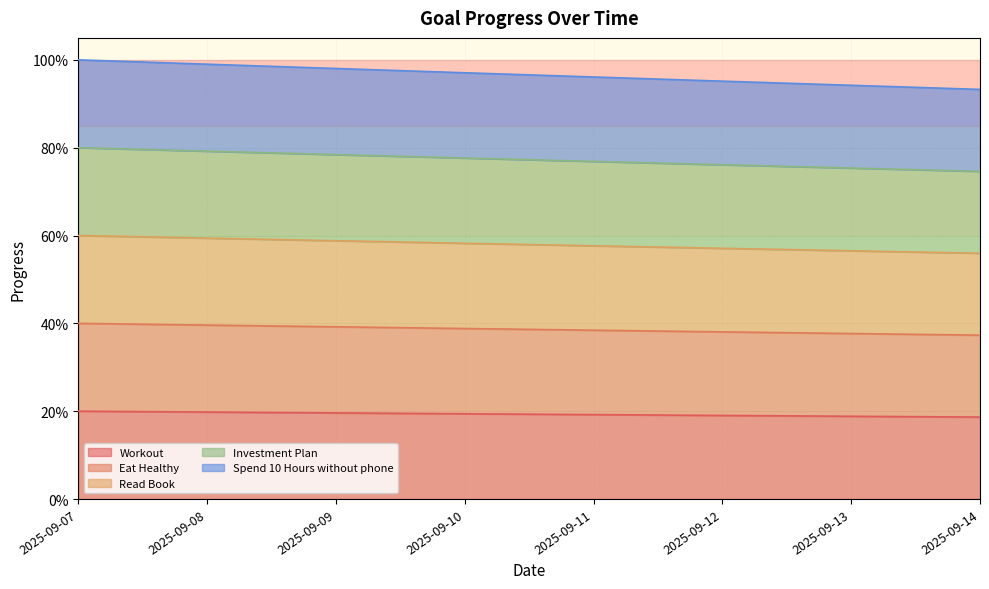

Rank the series at 2025-09-07 from highest to lowest value.

Spend 10 Hours without phone, Investment Plan, Read Book, Eat Healthy, Workout